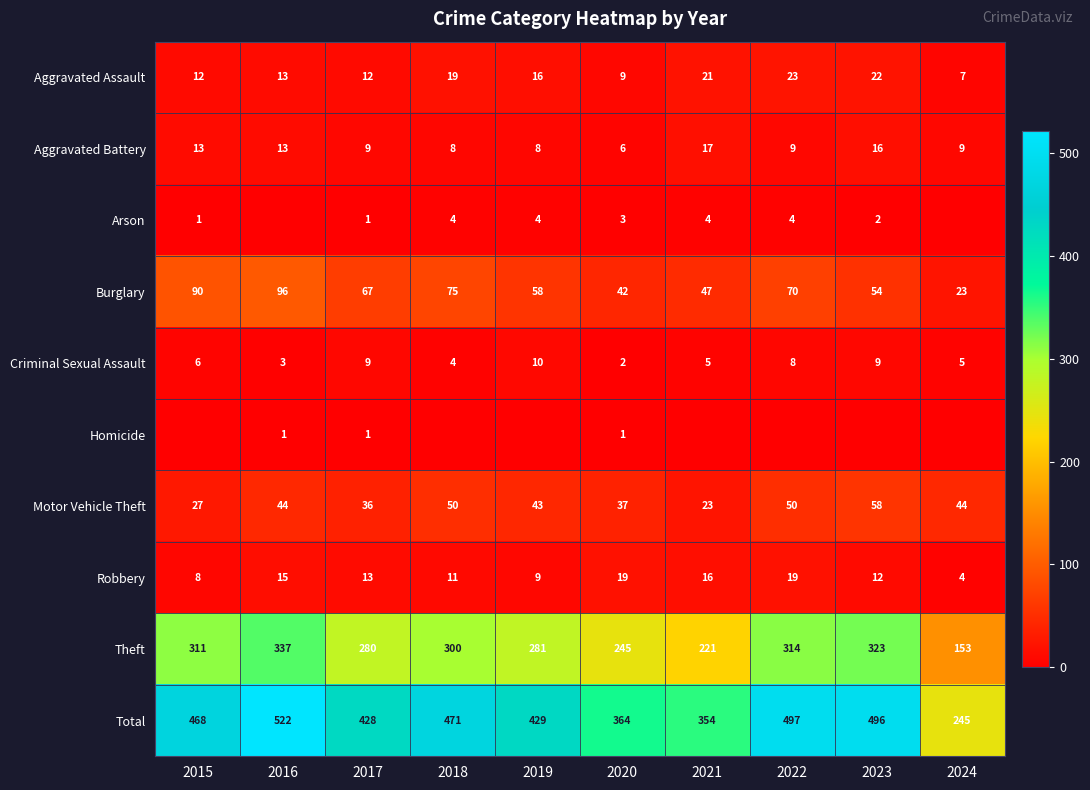

The Aggravated Battery series shows 26 at 2023. True or false?

False